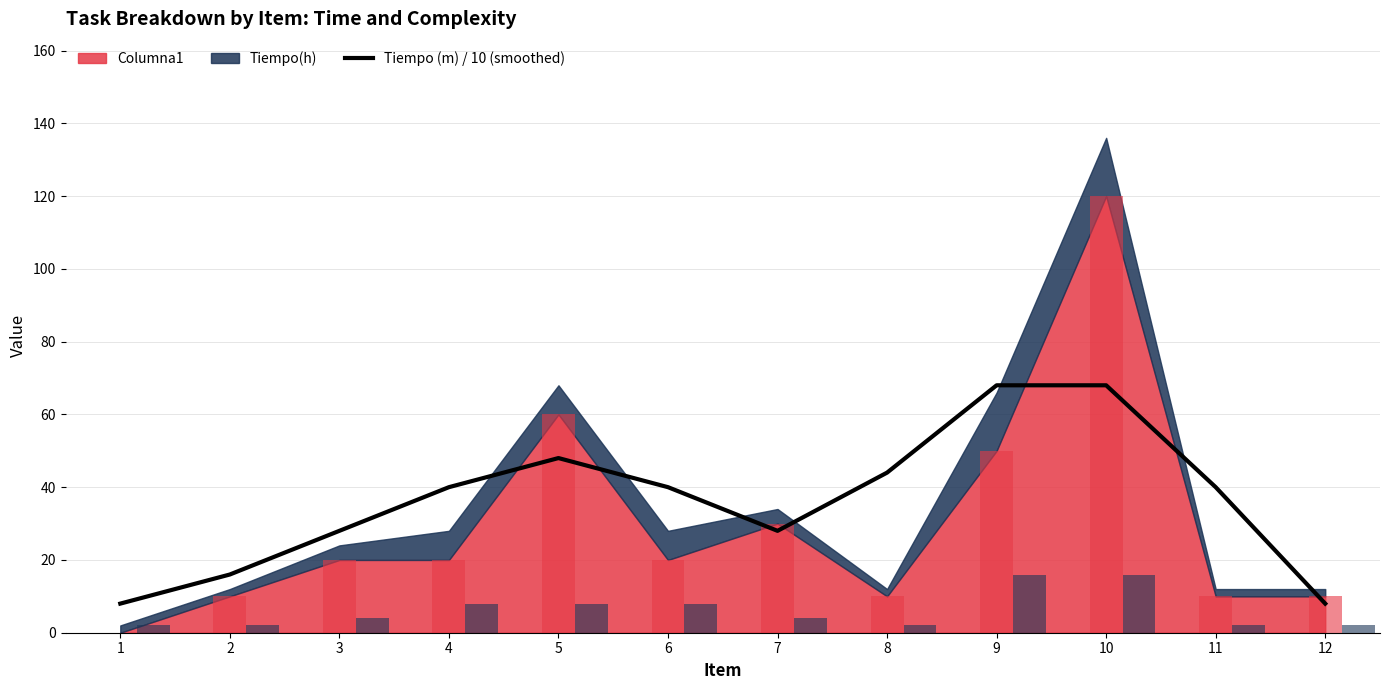

At which category does the chart reach its minimum across all series?

1